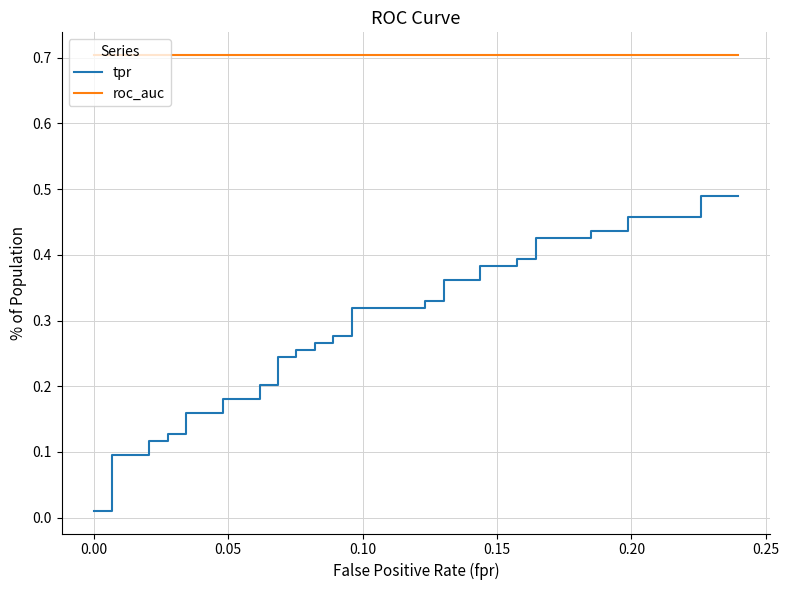

Is this an area chart (filled region under the line)?

No